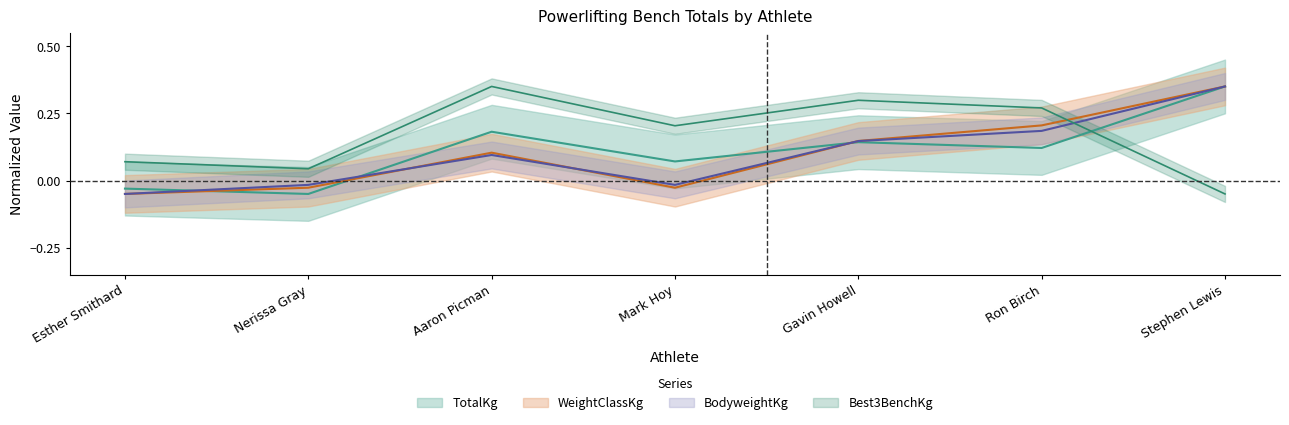

True or false: TotalKg has a value of -0.0 at Esther Smithard.

True